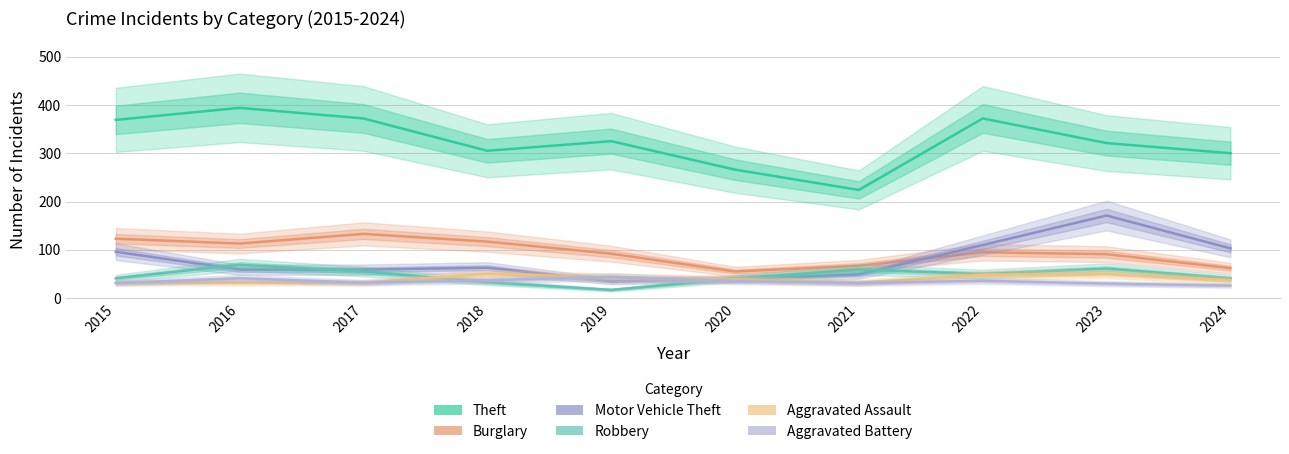

What is the highest value of the Theft series?

394